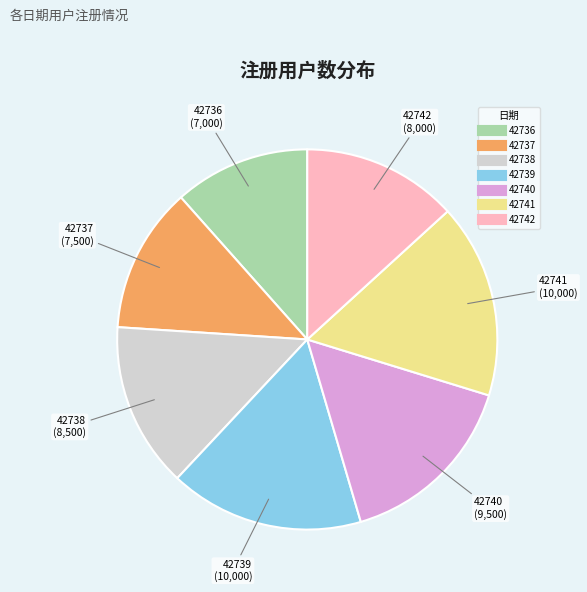

Does 42739 account for over 50% of the chart?

No